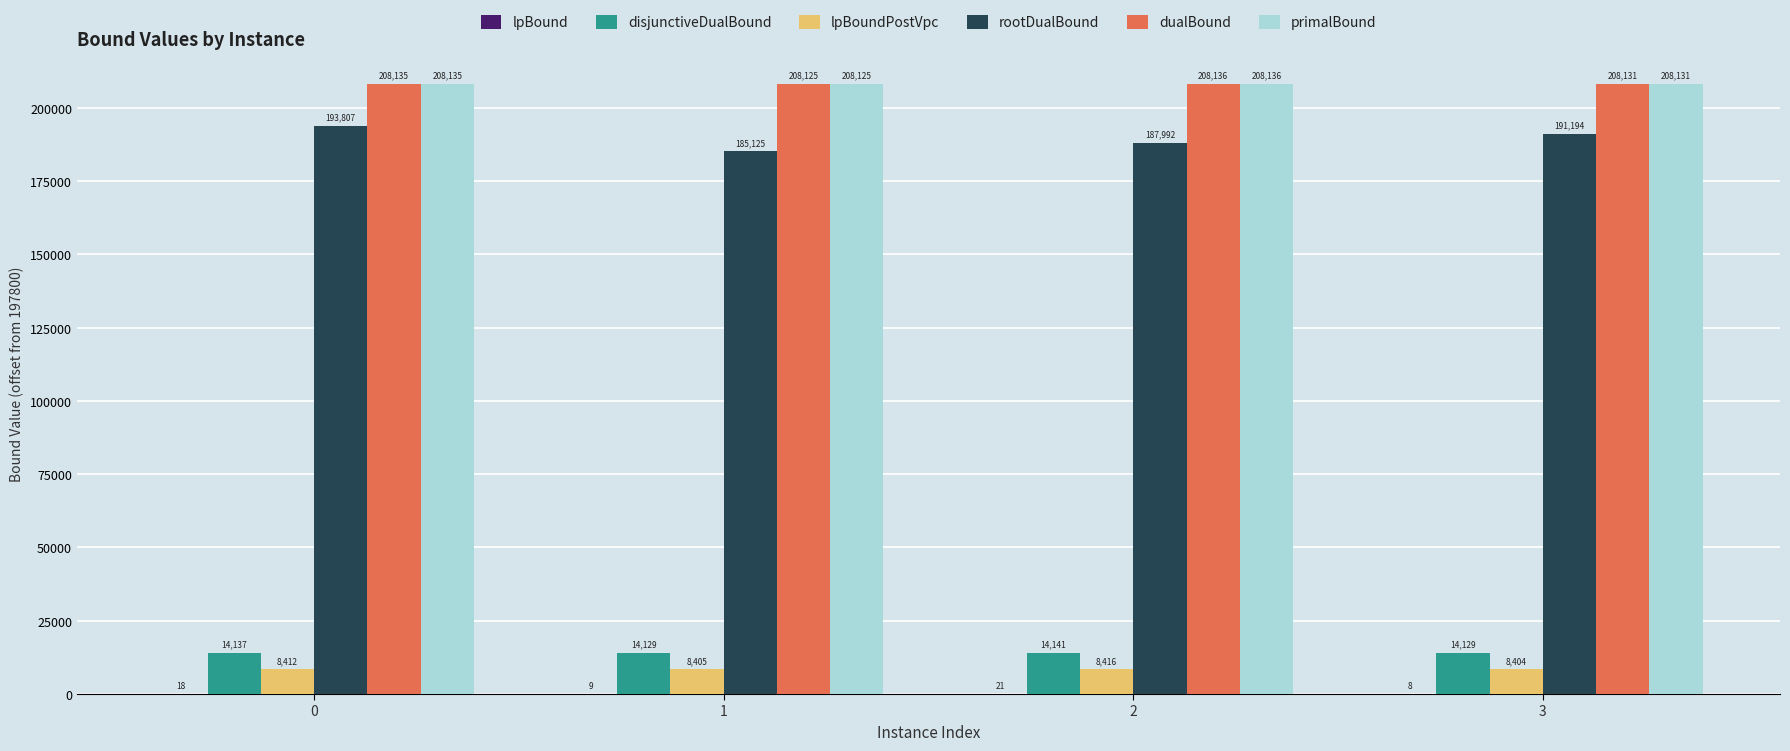

What is the maximum value shown in the chart?

208136.2